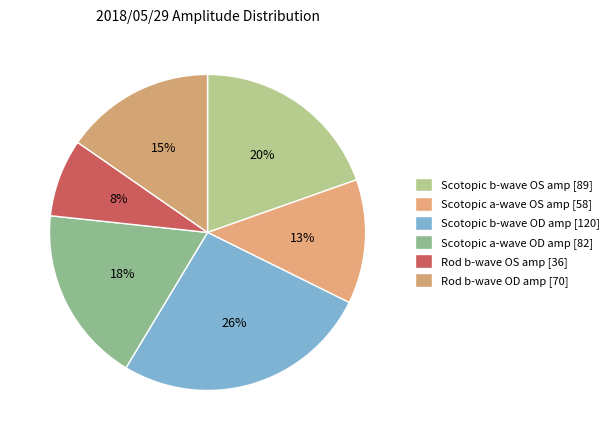

Between Scotopic b-wave OS amp and Rod b-wave OS amp, which is larger?

Scotopic b-wave OS amp